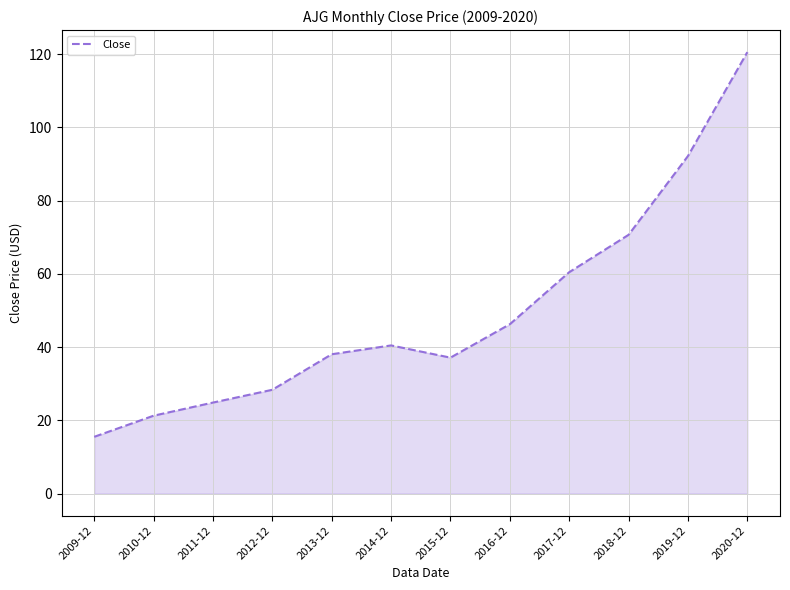

What is the change in value from 2014-12 to 2018-12?

+30.2